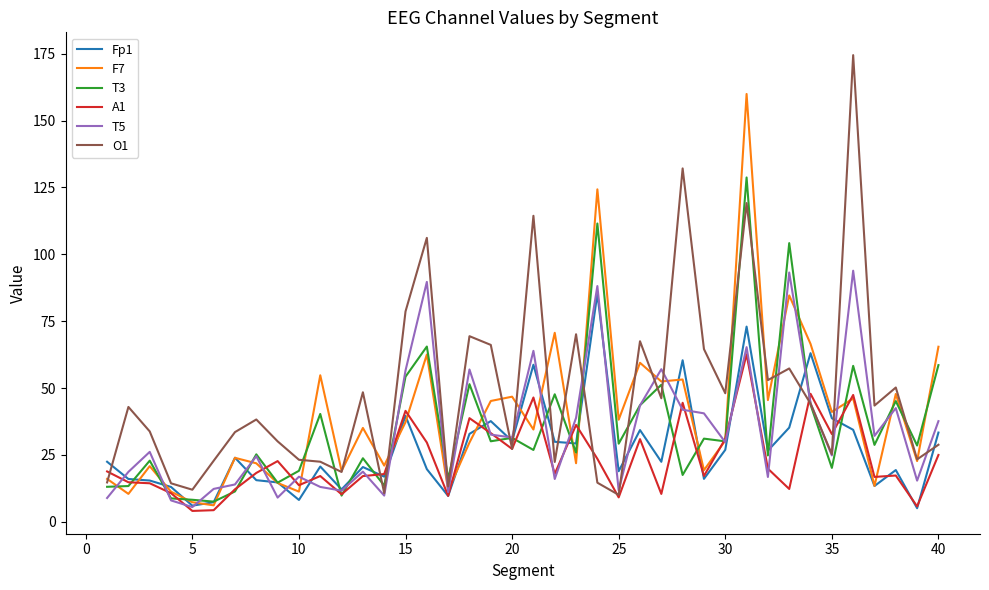

What are all the series names shown in the legend?

Fp1, F7, T3, A1, T5, O1